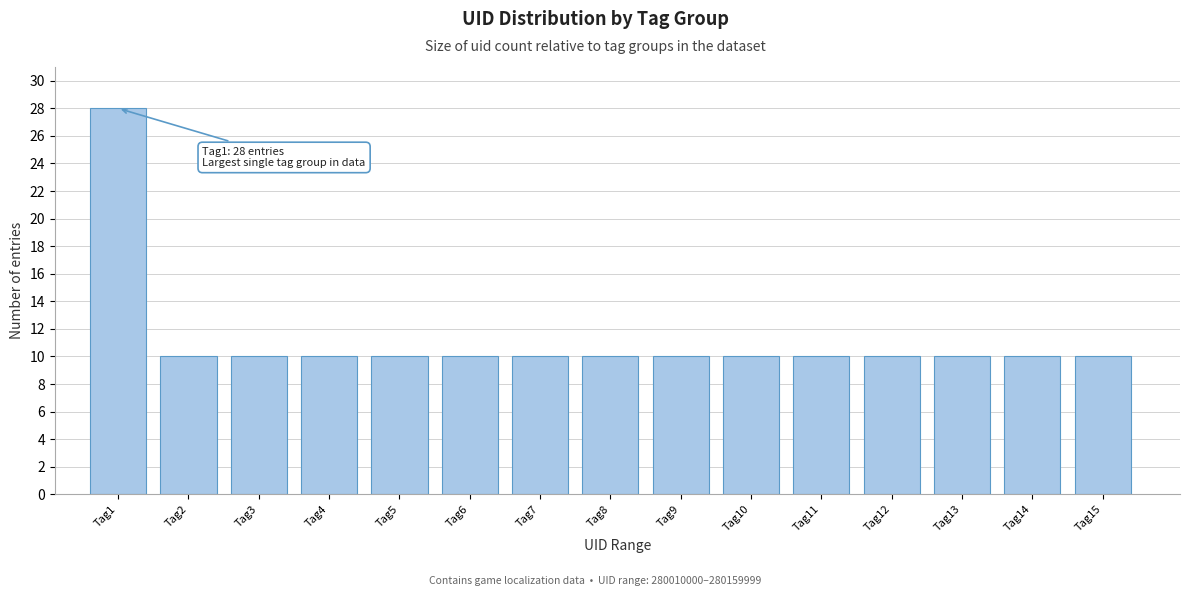

Reading left to right, what are all the values shown in this chart?

28	10	10	10	10	10	10	10	10	10	10	10	10	10	10